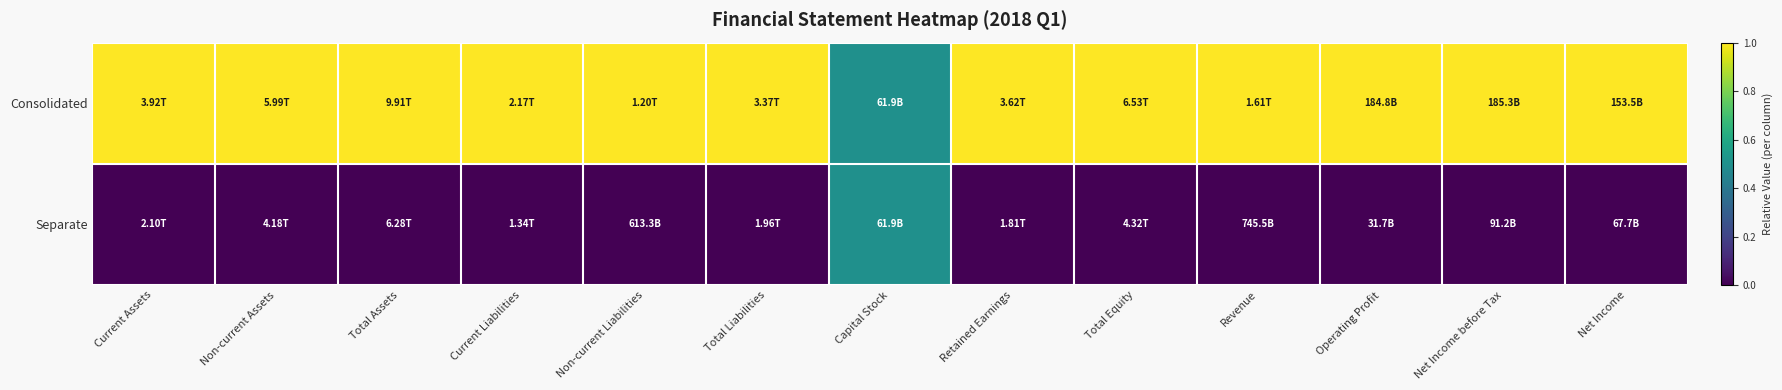

Reading left to right, extract all data points from this chart.

Consolidated: Current Assets=1.0	Non-current Assets=1.0	Total Assets=1.0	Current Liabilities=1.0	Non-current Liabilities=1.0	Total Liabilities=1.0	Capital Stock=0.5	Retained Earnings=1.0	Total Equity=1.0	Revenue=1.0	Operating Profit=1.0	Net Income before Tax=1.0	Net Income=1.0
Separate: Current Assets=0.0	Non-current Assets=0.0	Total Assets=0.0	Current Liabilities=0.0	Non-current Liabilities=0.0	Total Liabilities=0.0	Capital Stock=0.5	Retained Earnings=0.0	Total Equity=0.0	Revenue=0.0	Operating Profit=0.0	Net Income before Tax=0.0	Net Income=0.0